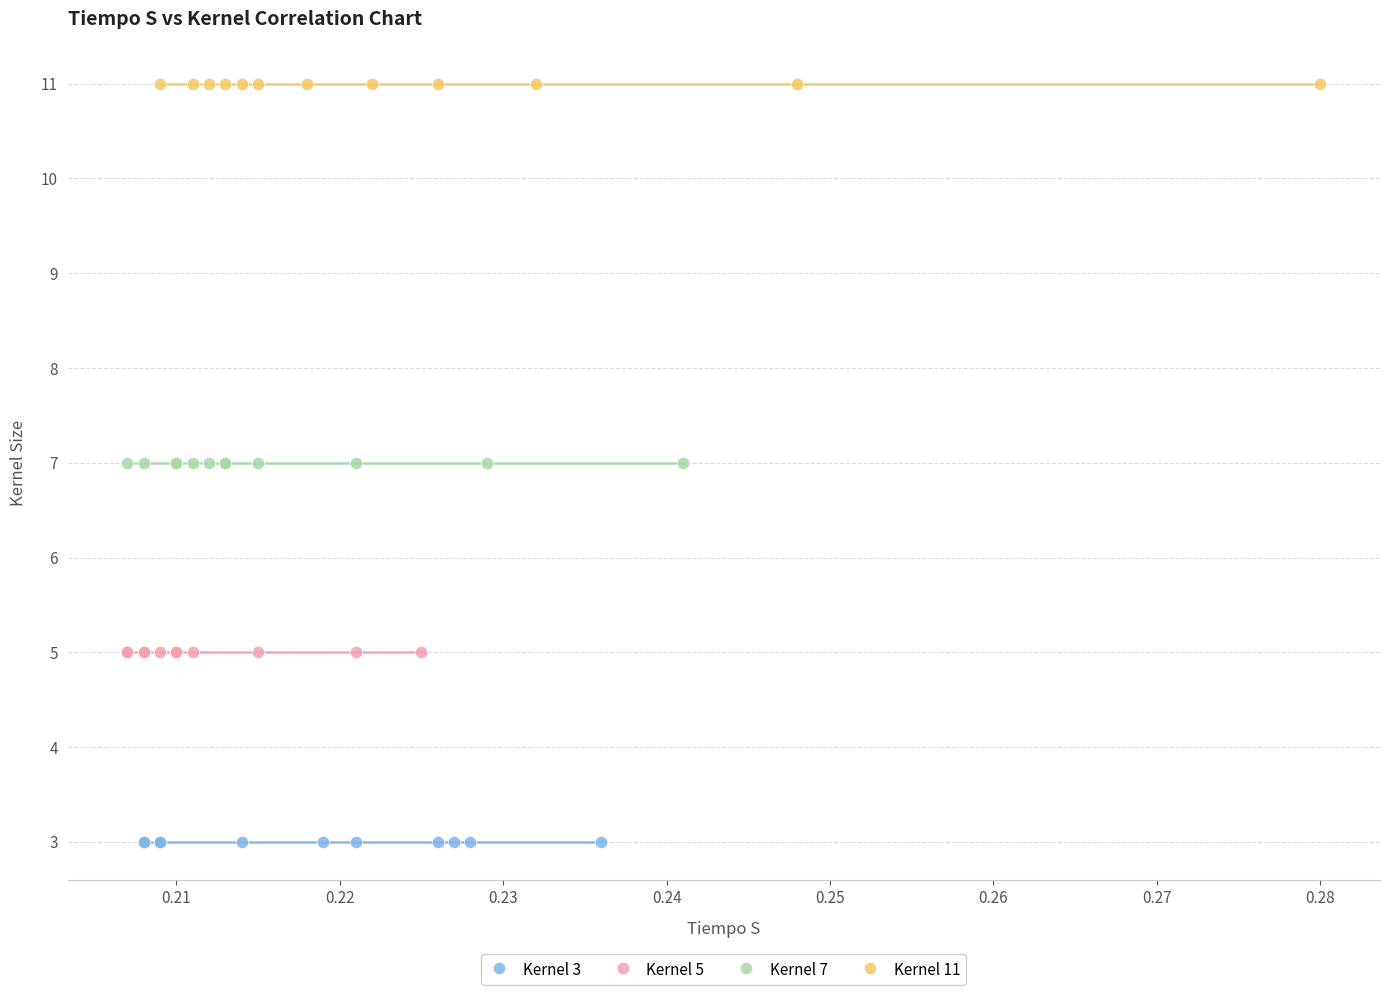

What are all the series names shown in the legend?

Kernel 3, Kernel 5, Kernel 7, Kernel 11